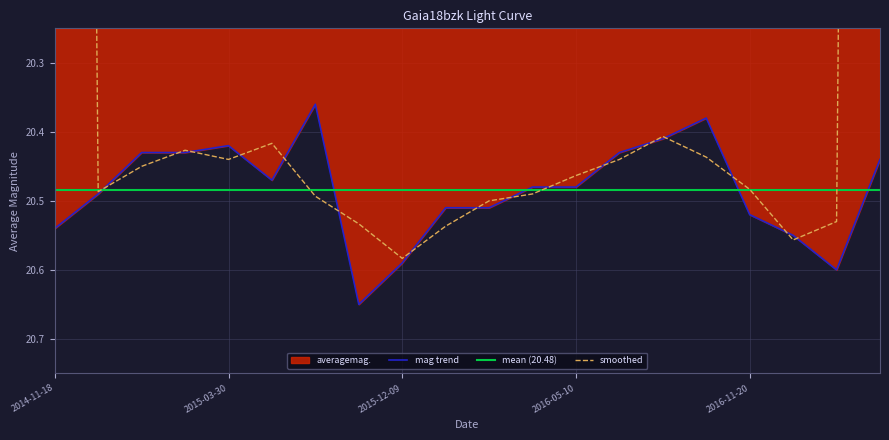

Is it true that mag trend equals 32.3 at 2014-11-18?

False